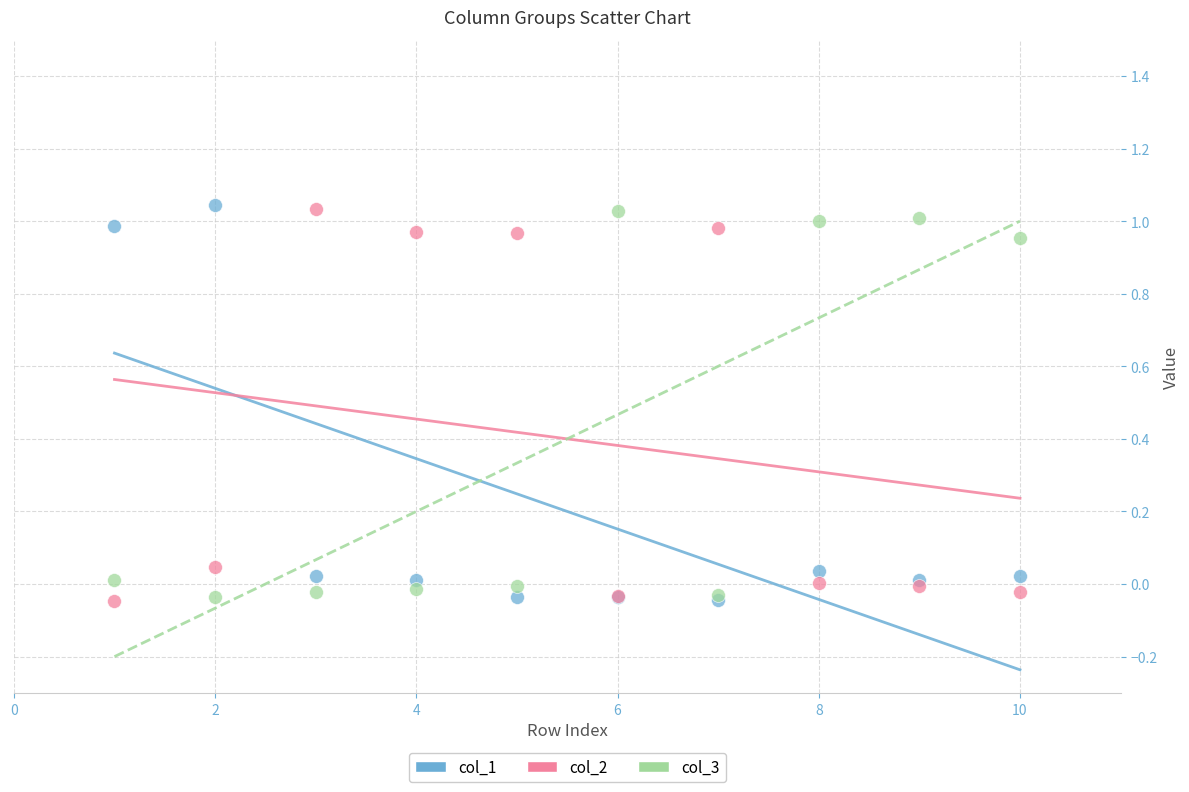

What are all the series names shown in the legend?

col_1, col_2, col_3